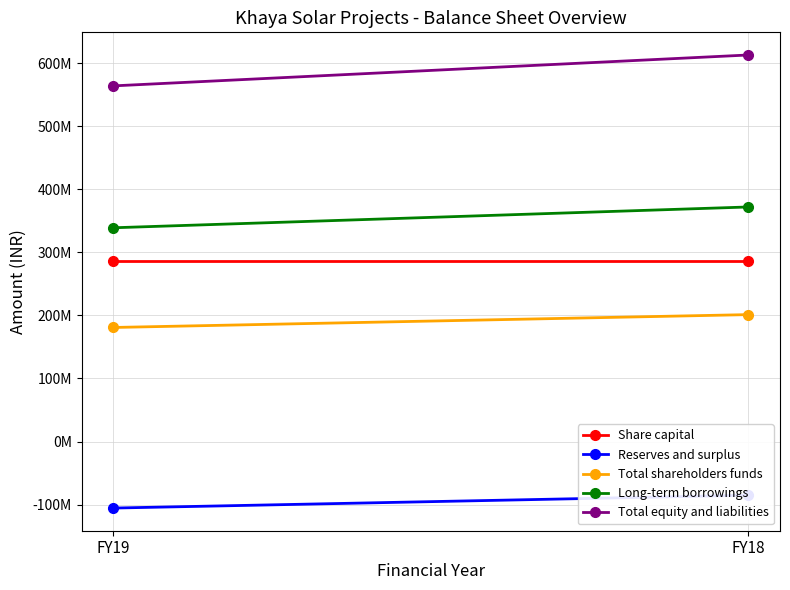

Where is Long-term borrowings nearest to the value 355378500?

FY19